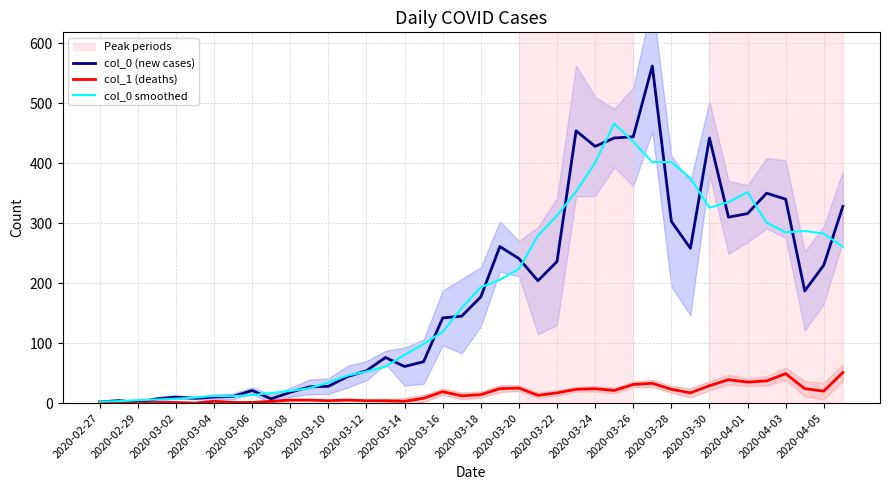

How many lines are shown in the chart?

3